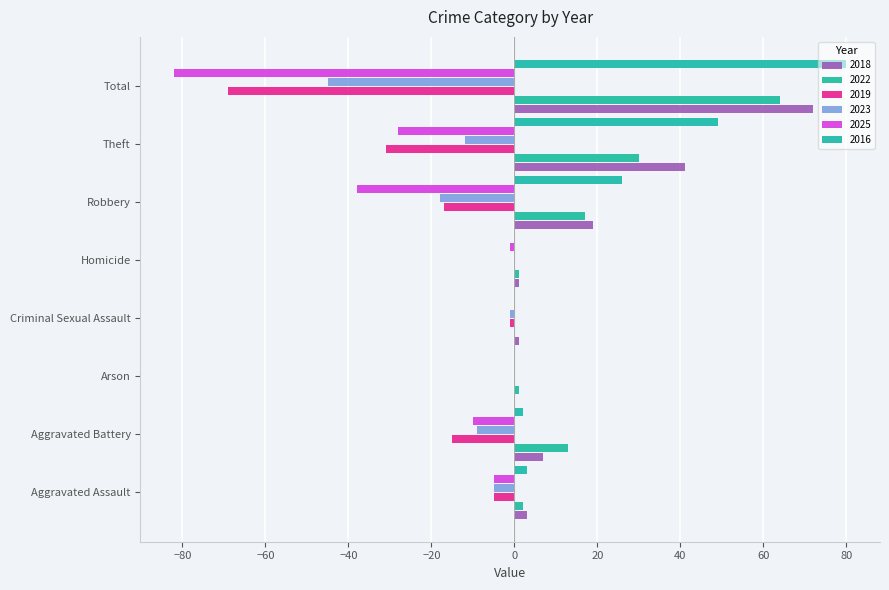

Which category has the highest value across all series?

Total